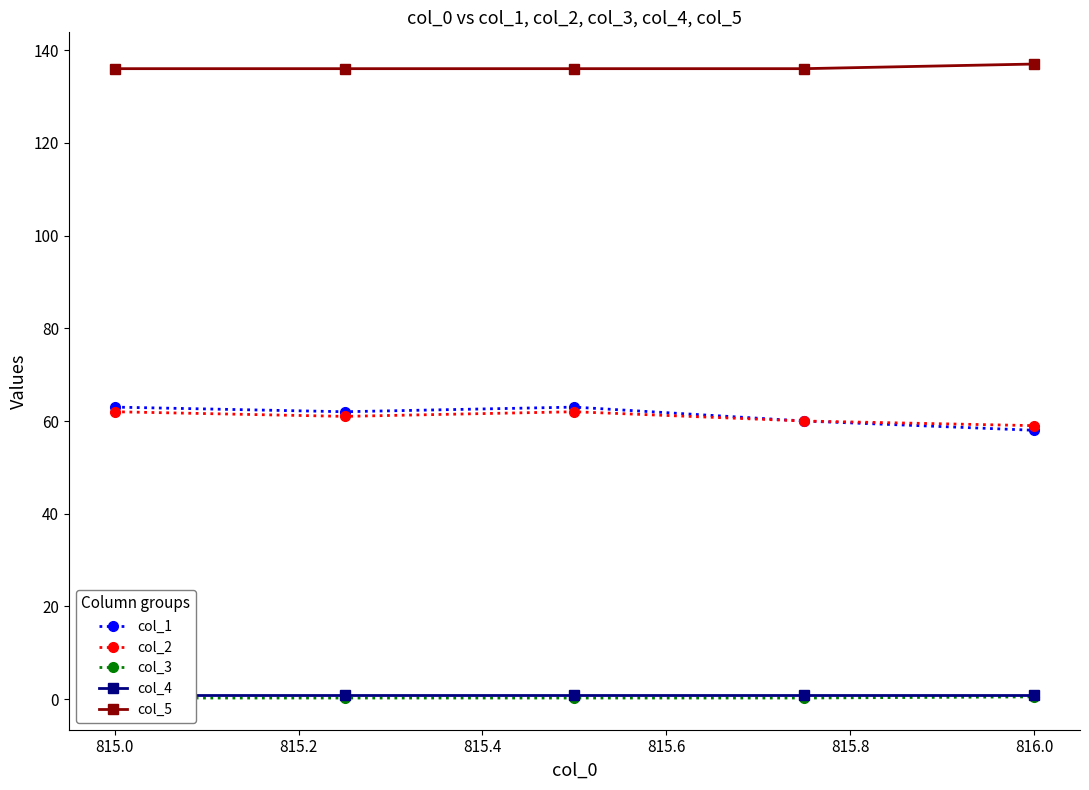

The col_2 series shows 62 at 815.0. True or false?

True